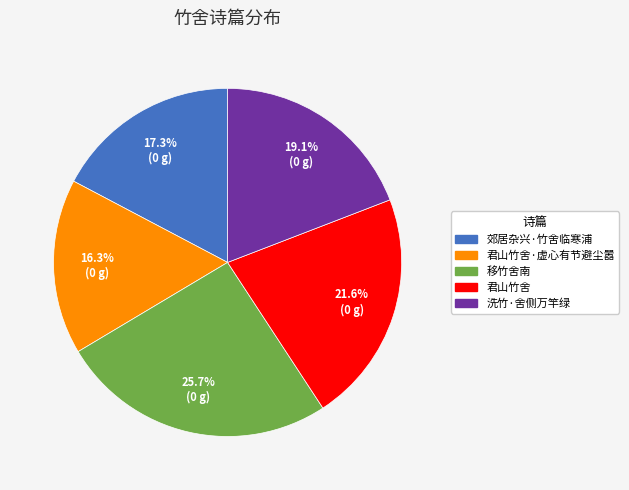

Count the number of slices in the pie.

5